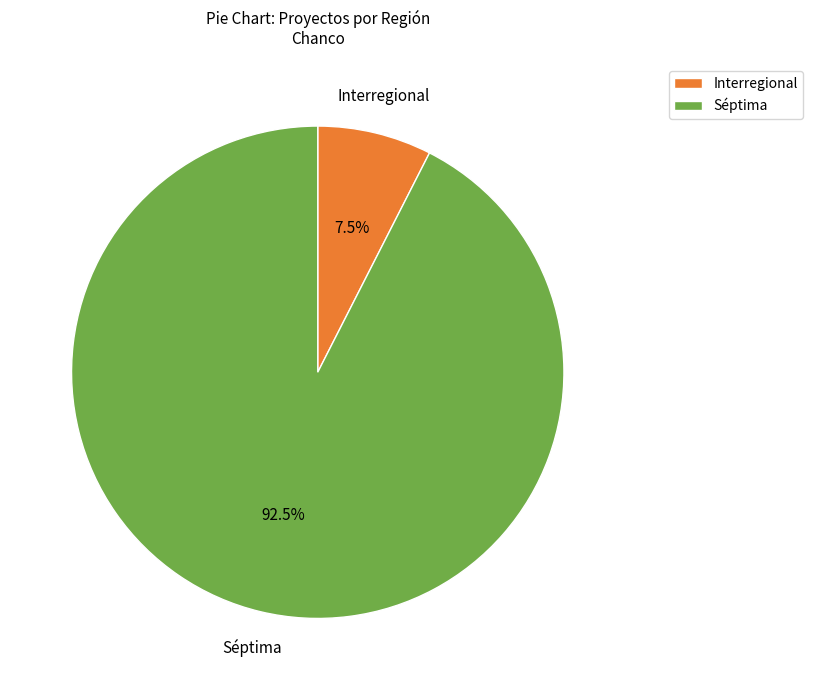

To the nearest percent, what is the combined percentage of Séptima and Interregional?

100%